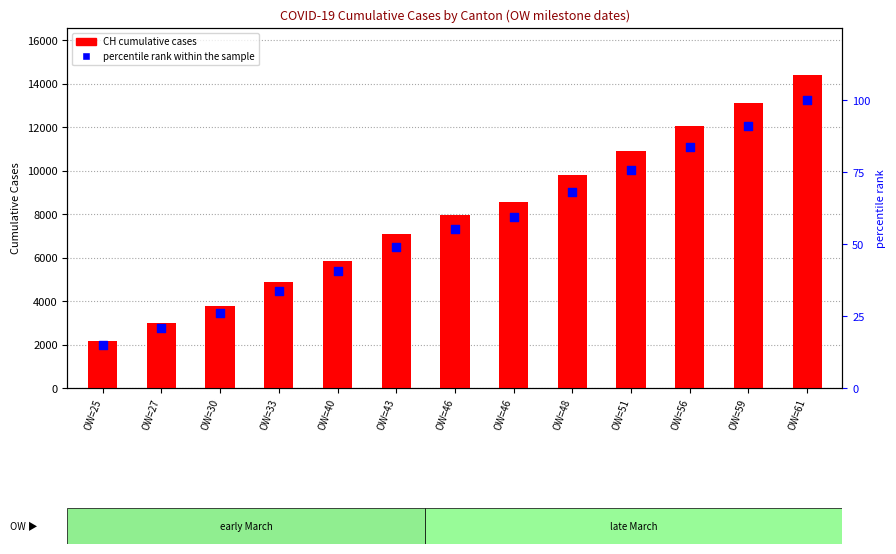

Which series reaches the maximum Y coordinate?

CH